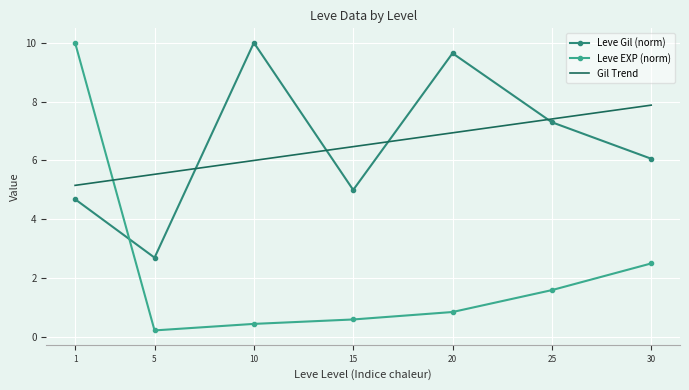

At how many categories does at least one series exceed 5?

7